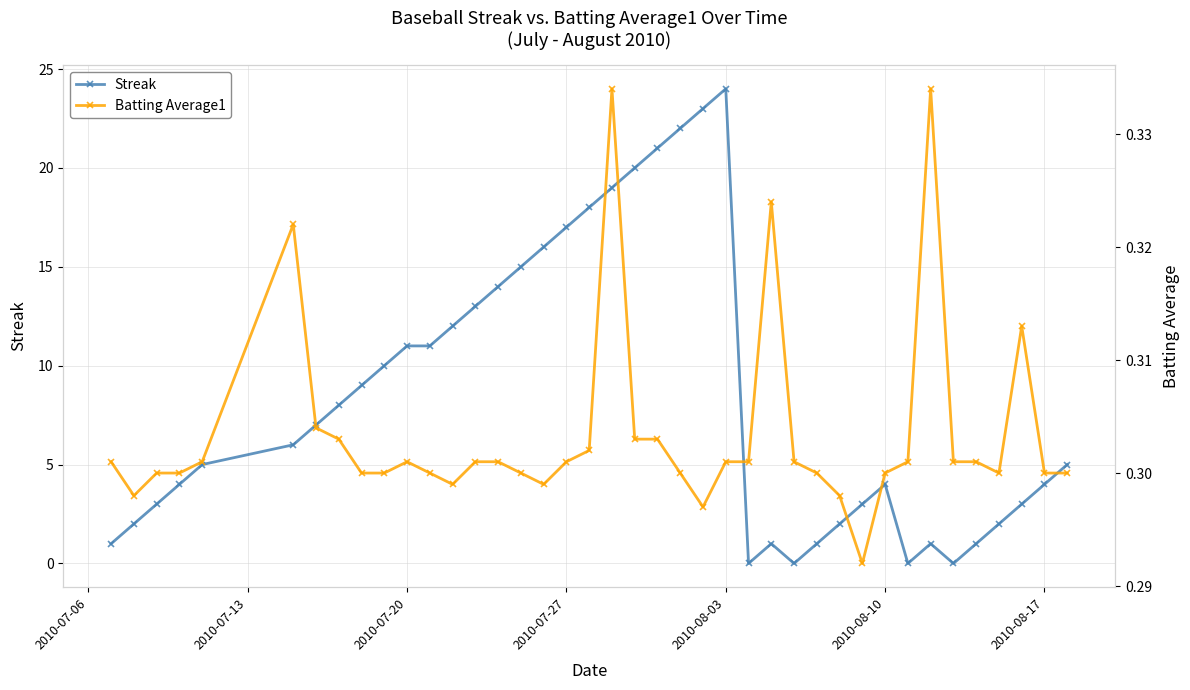

The Streak series shows 1 at 2010-08-17. True or false?

False